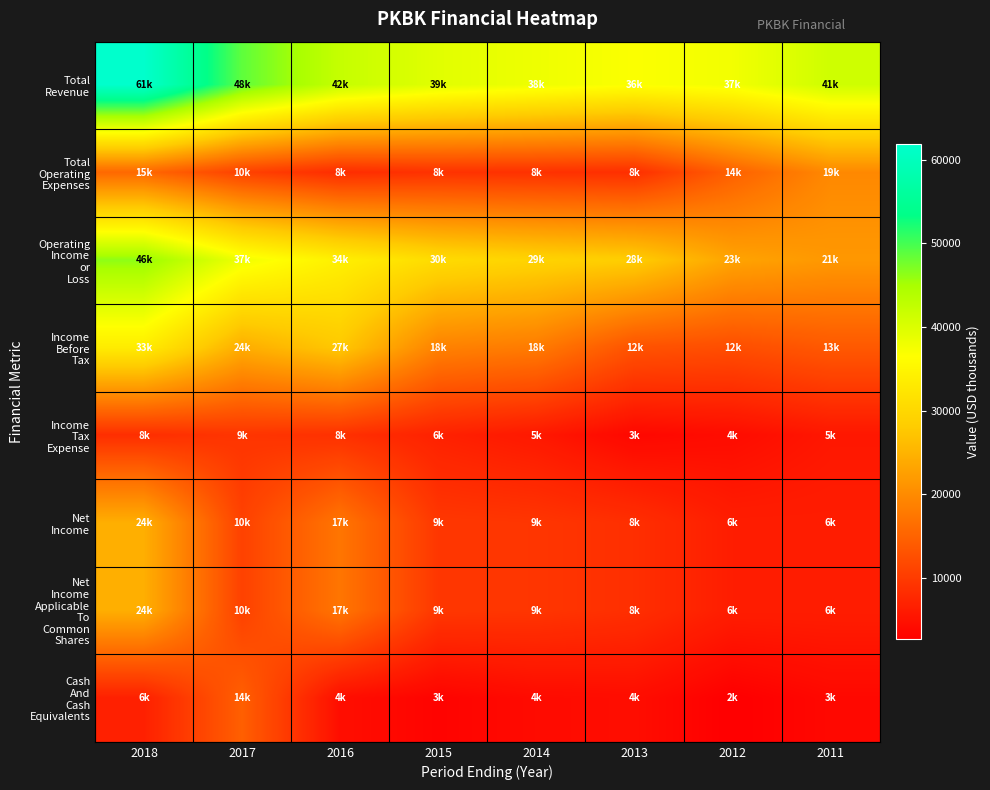

Between 2016 and 2017, which is larger?

2017